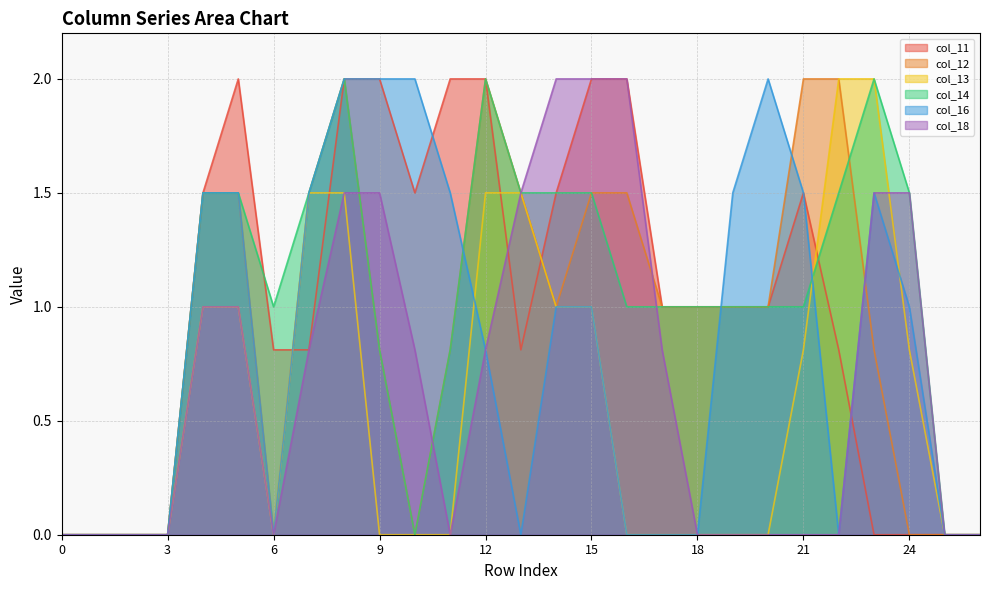

At which label is col_18 closest to 1?

4